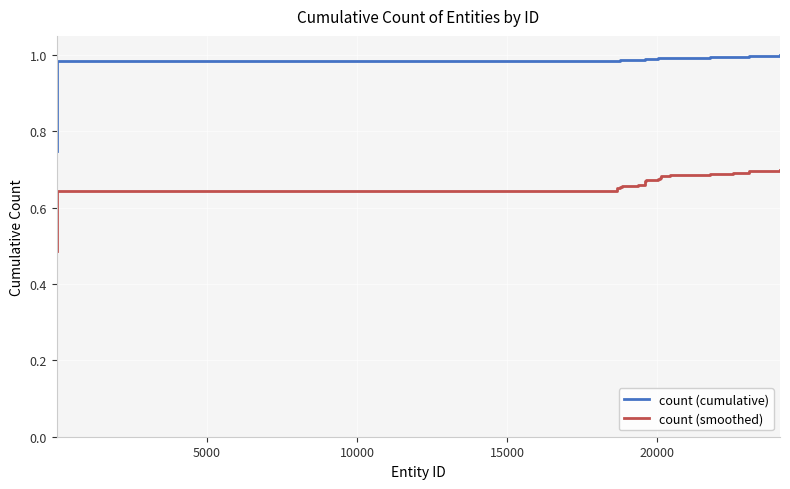

List the series in order of their peak value, highest first.

count (cumulative), count (smoothed)